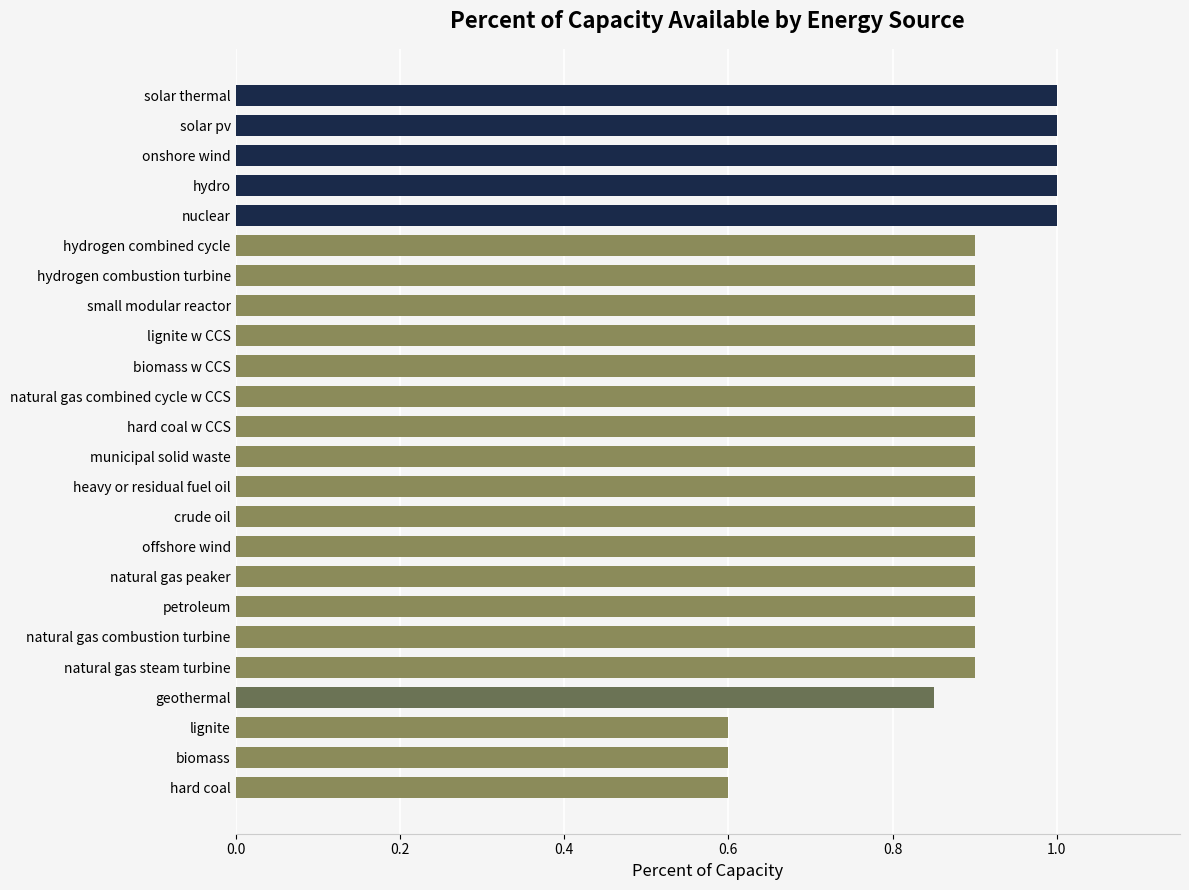

What is the approximate value at crude oil?

0.9